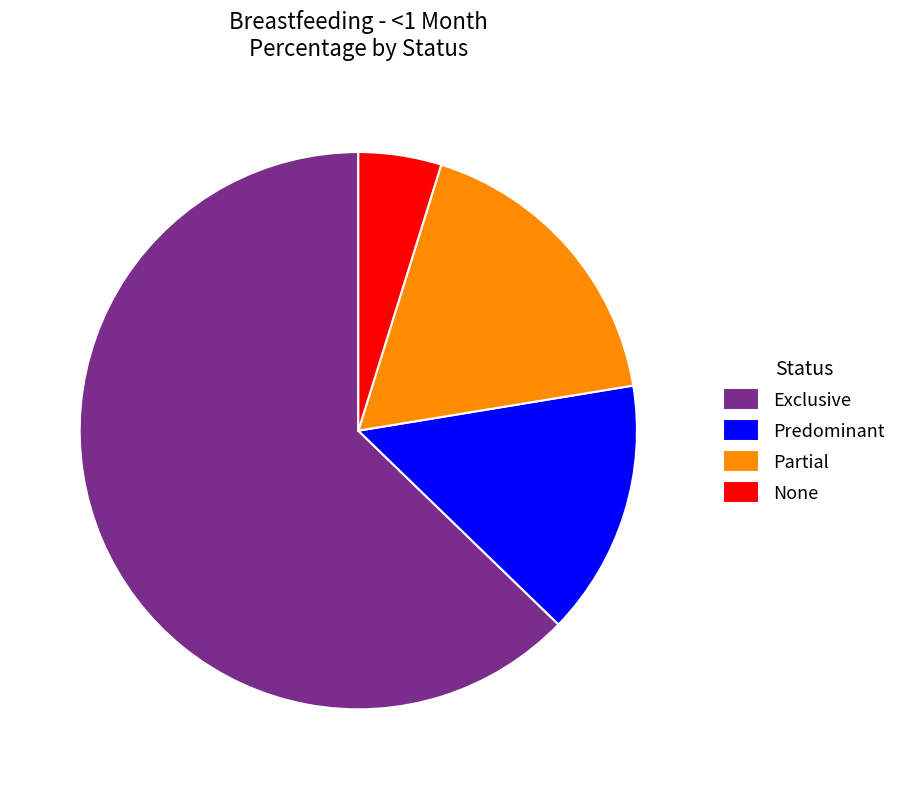

Combined, do None and Exclusive account for over 50%?

Yes